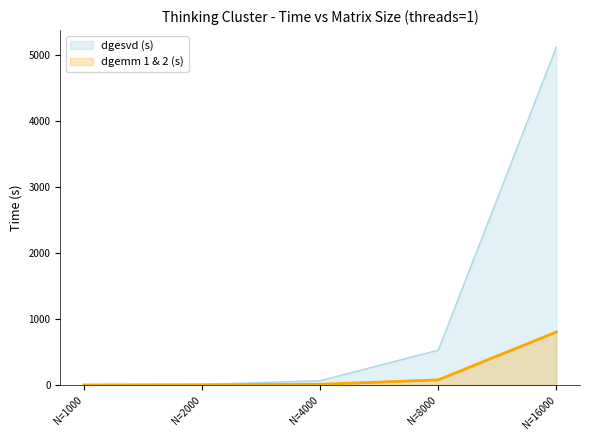

Rank the series at N=4000 from lowest to highest value.

dgemm 1 & 2 (s), dgesvd (s)